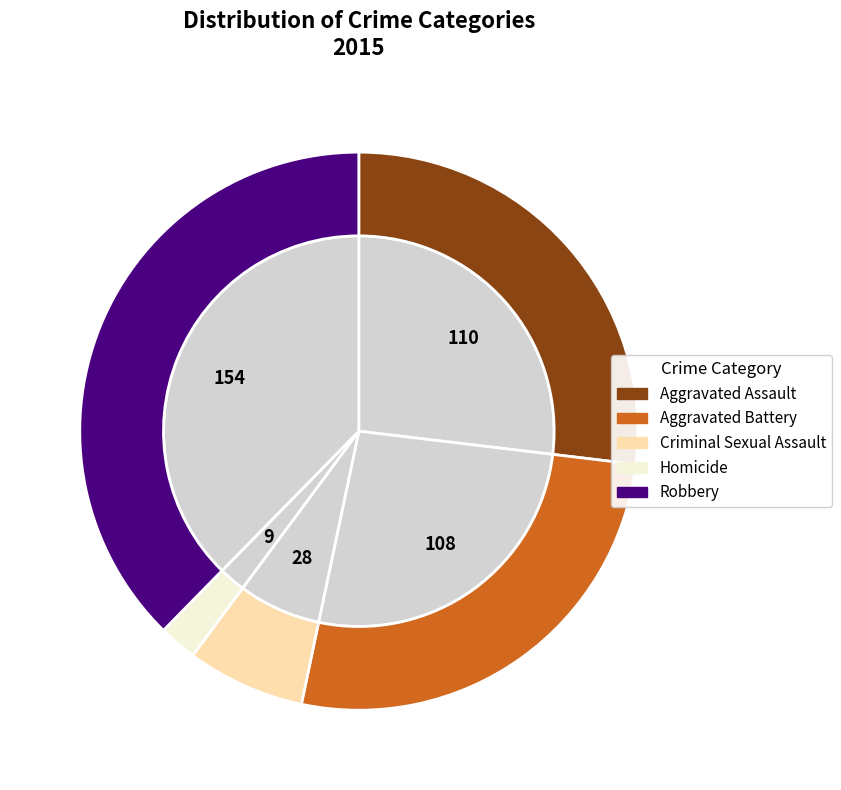

Count the number of slices in the pie.

5